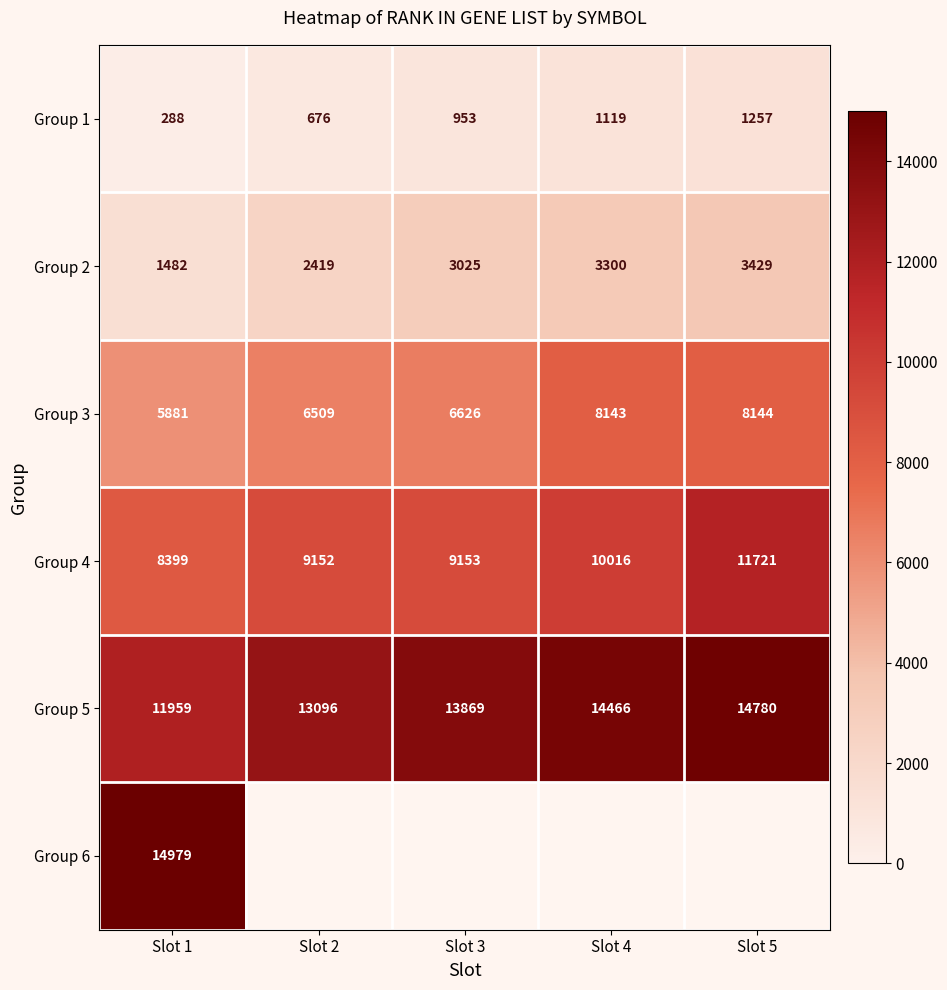

Which label corresponds to the largest value in the chart?

Slot 1